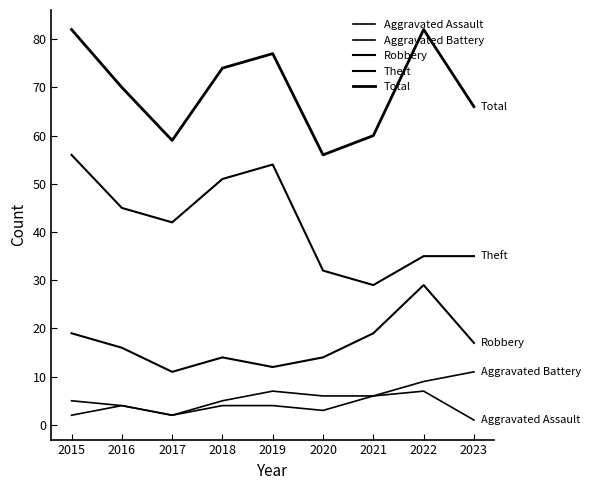

Count the number of data series in this chart.

5